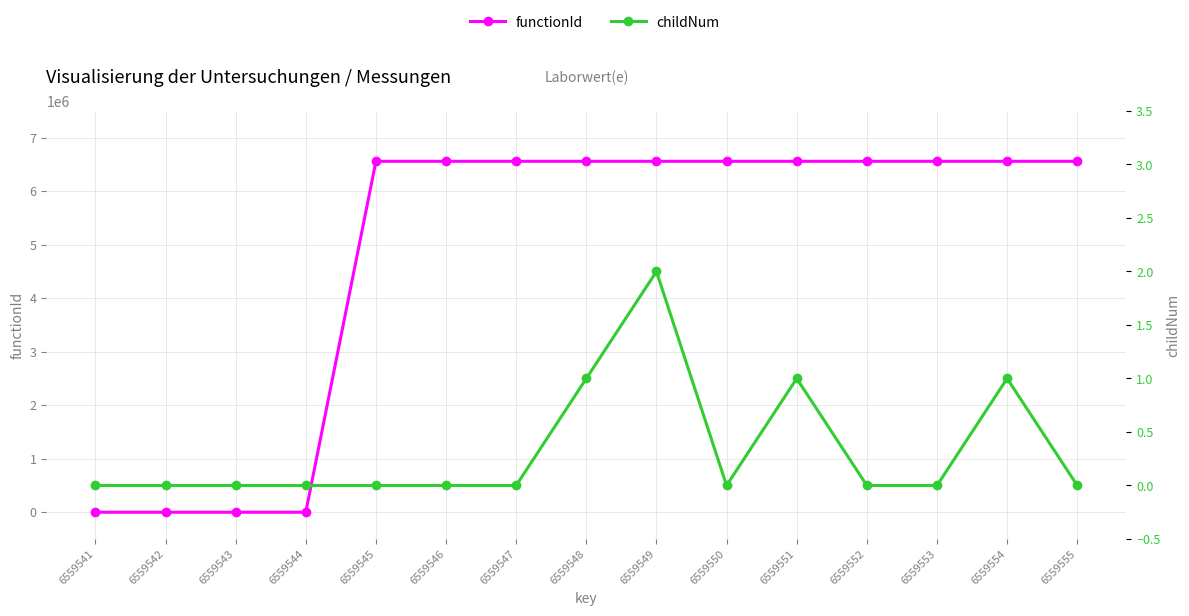

Which series has the widest spread of values?

functionId